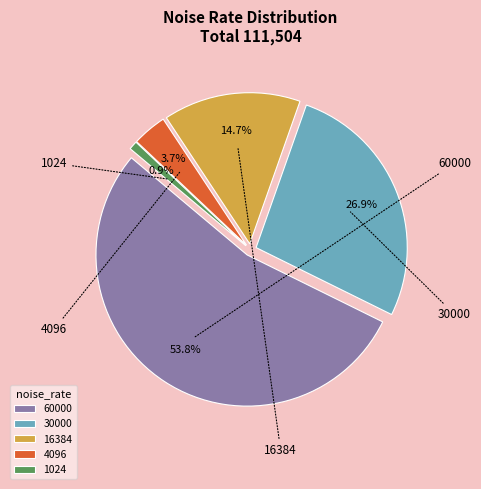

To the nearest percent, what is the difference between the largest and smallest slice percentages?

53%